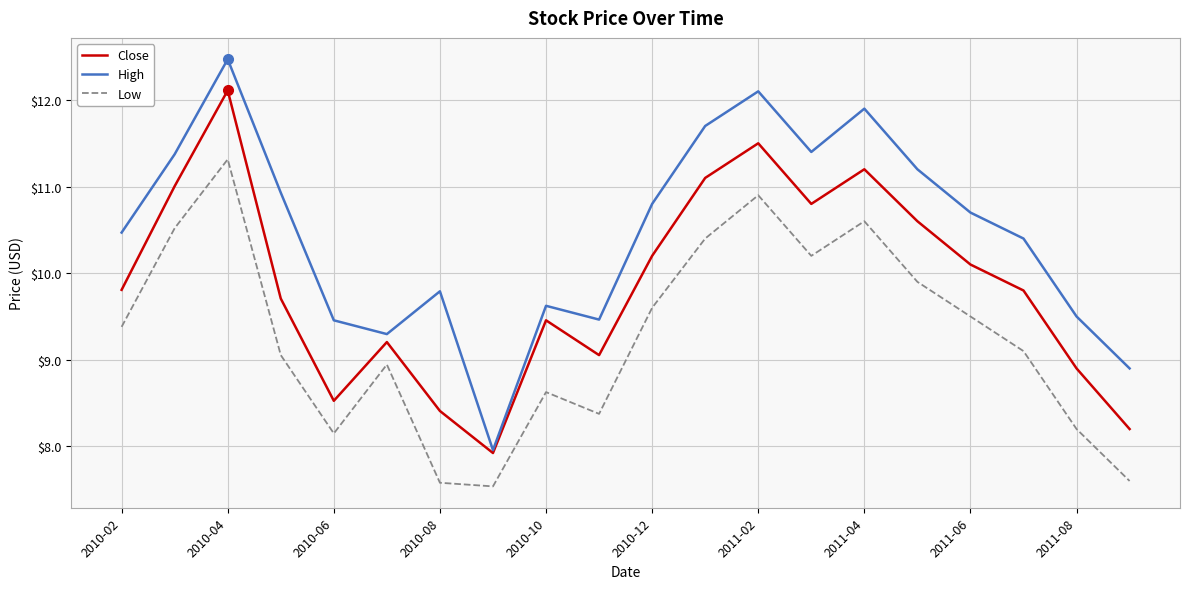

True or false: Low and High cross at least once.

False